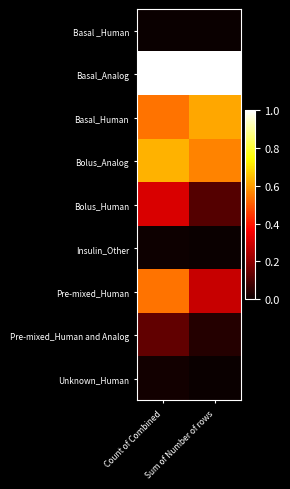

Which series has the widest spread of values?

Pre-mixed_Human